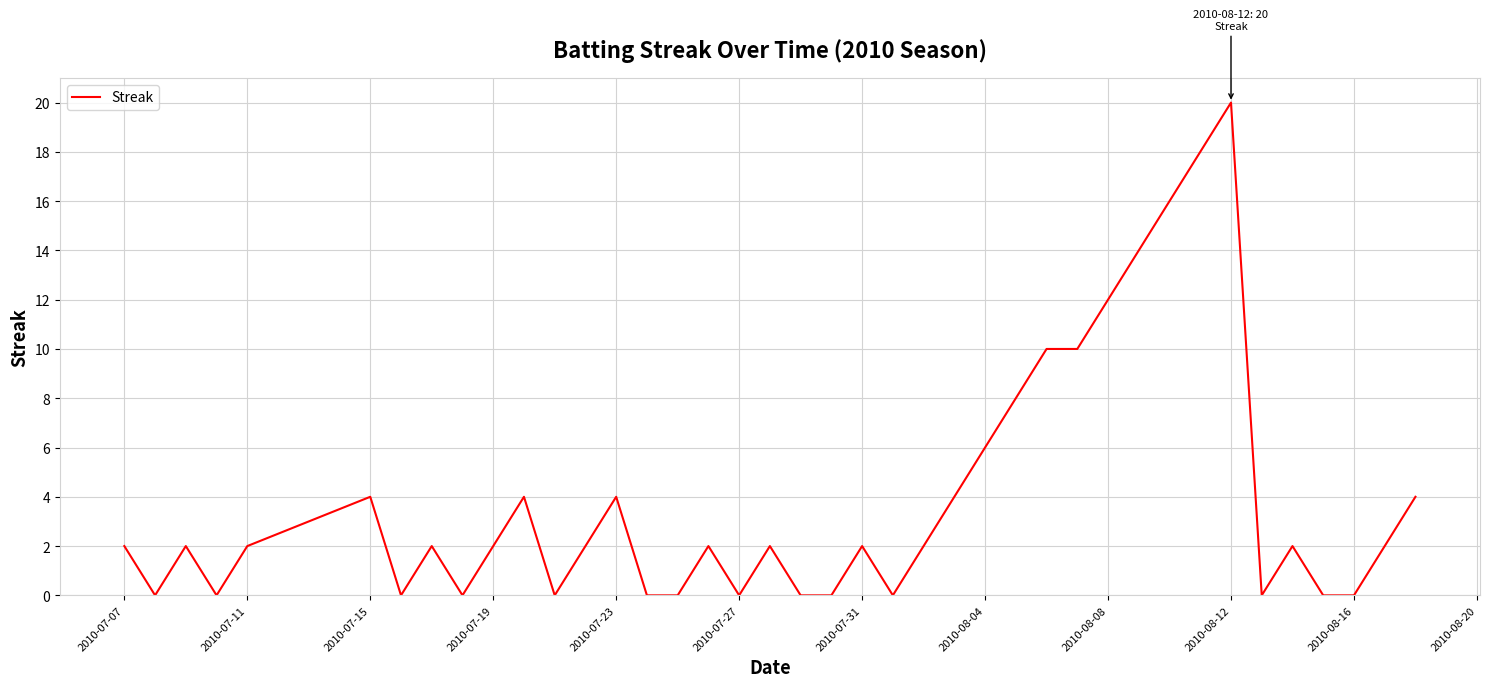

Does the chart display data point markers on the line(s)?

No